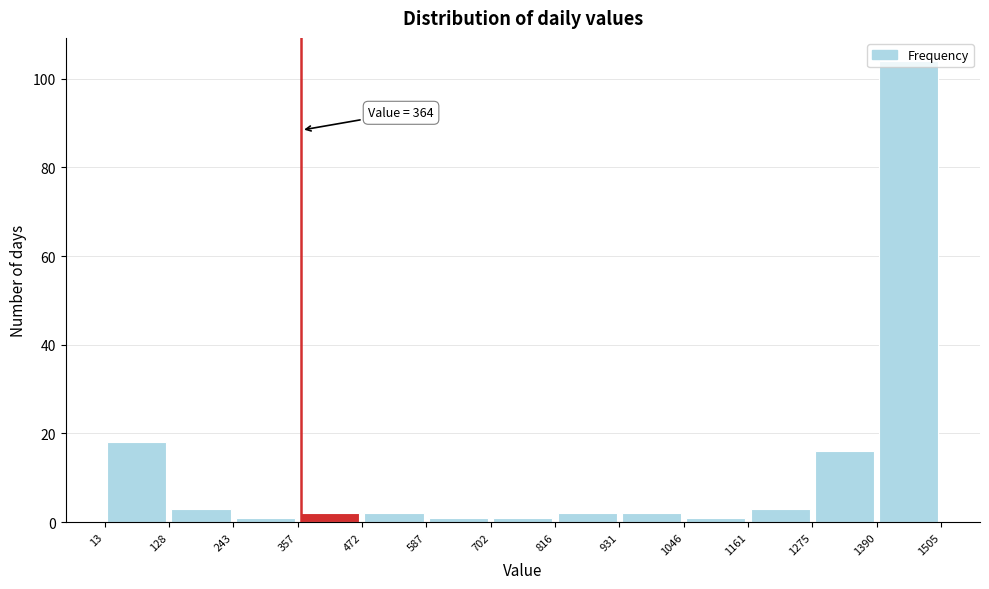

Which range on the x-axis has the tallest bar?

1390 to 1505